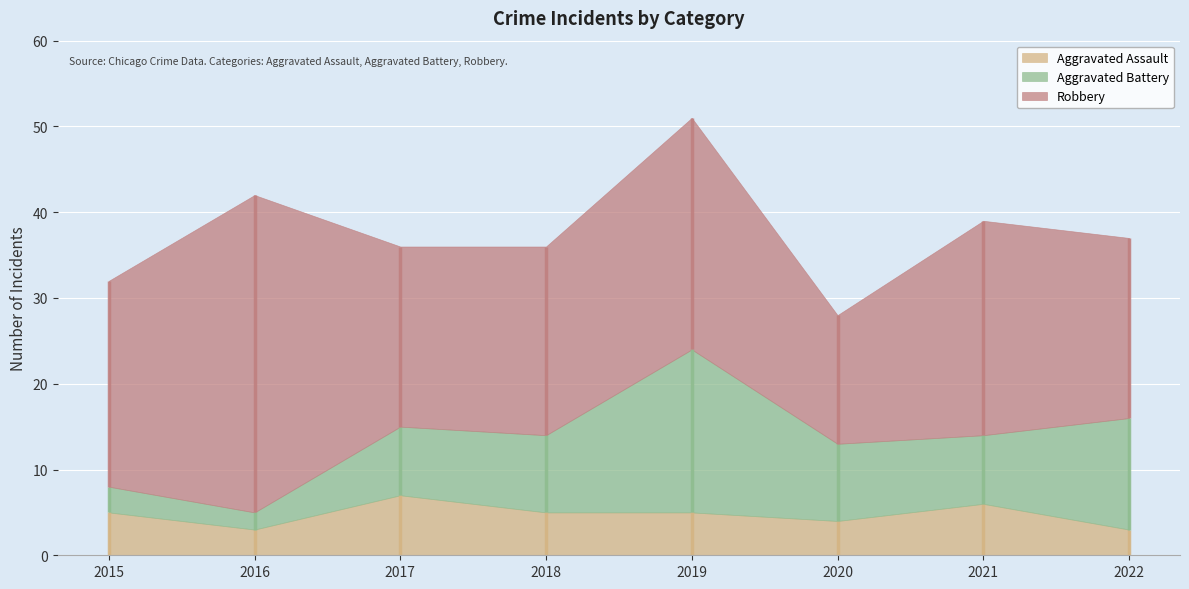

What is the sum of the Aggravated Battery values at 2017 and 2019?

27